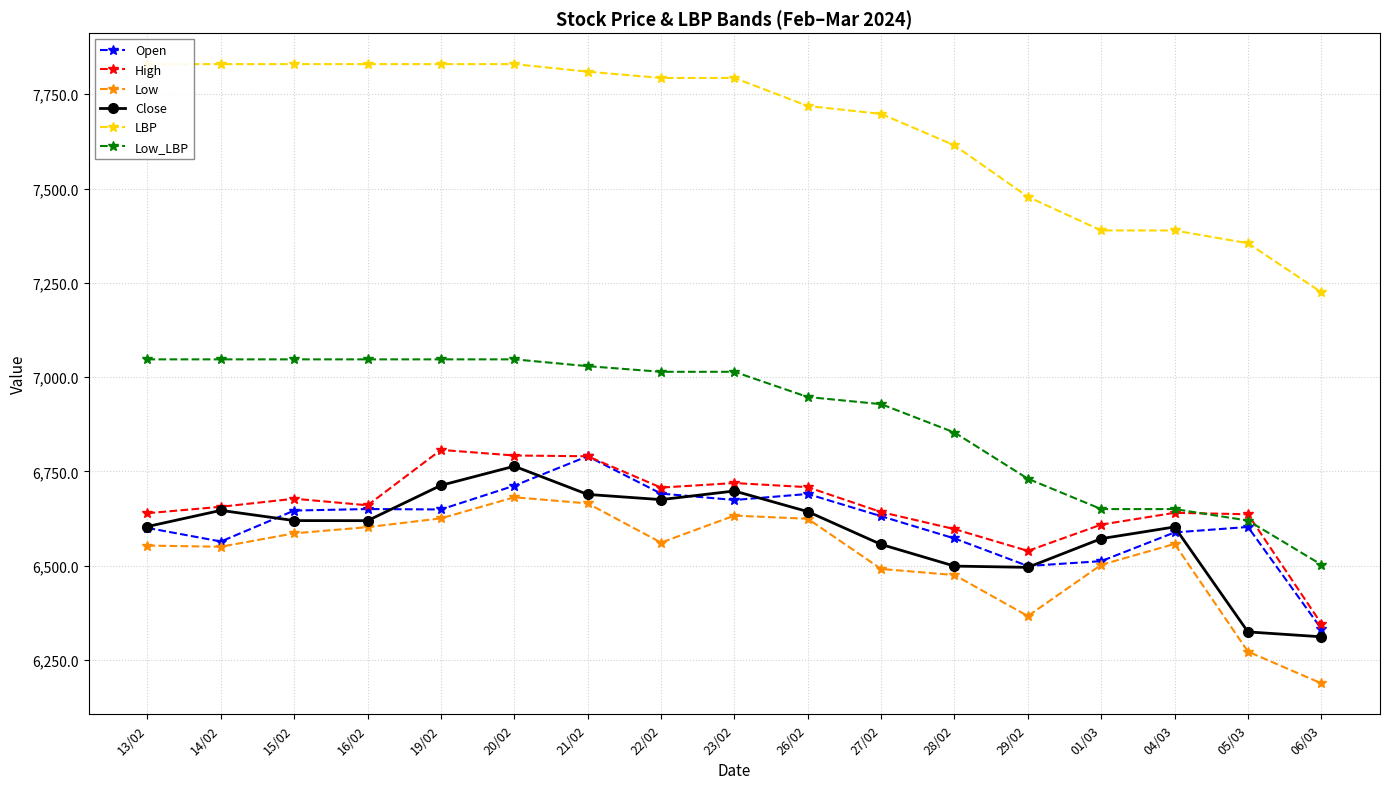

What position from the right is 20/02?

12